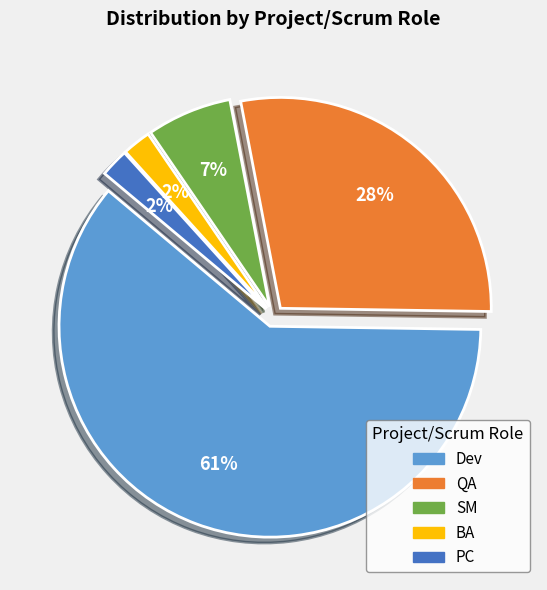

Count the number of slices in the pie.

5